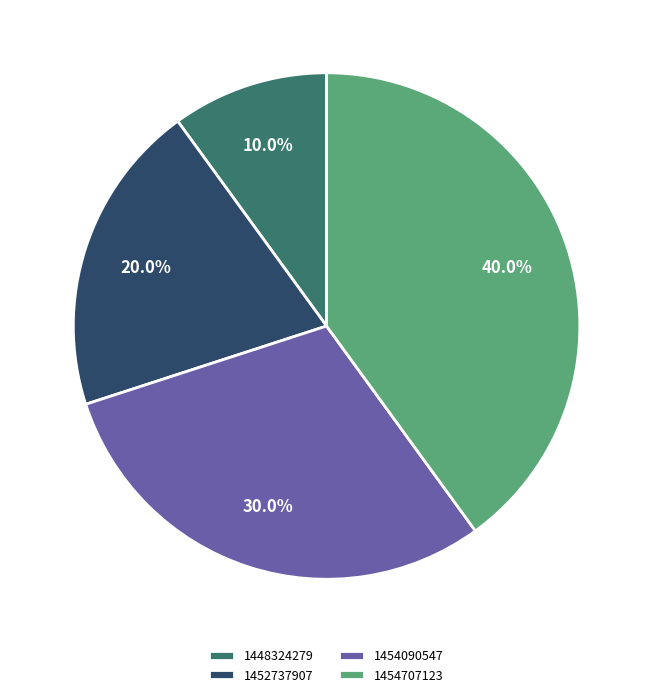

Combined, what portion of the pie is 1454090547 and 1454707123?

70.0%